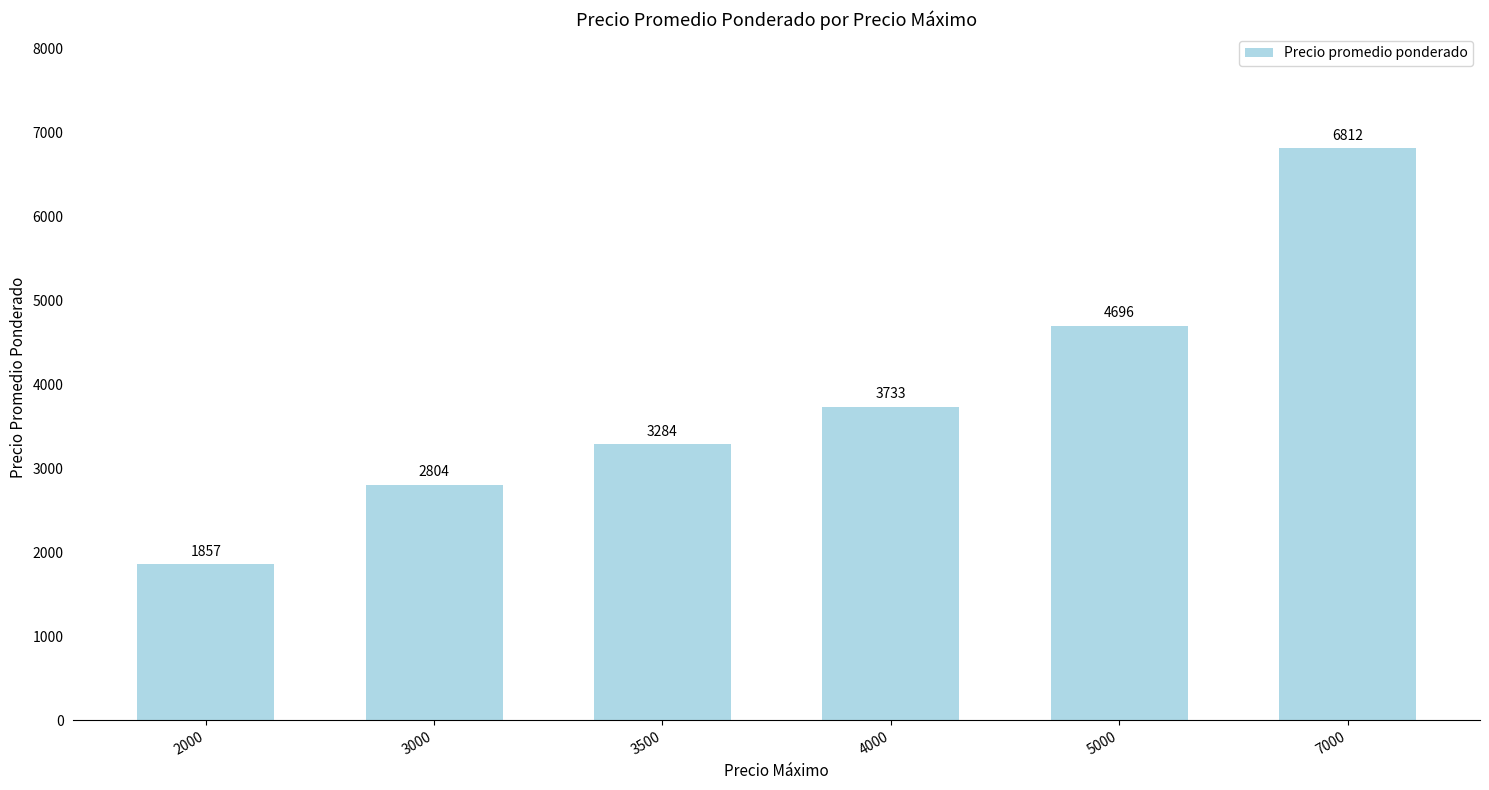

Count the number of categories in the chart.

6